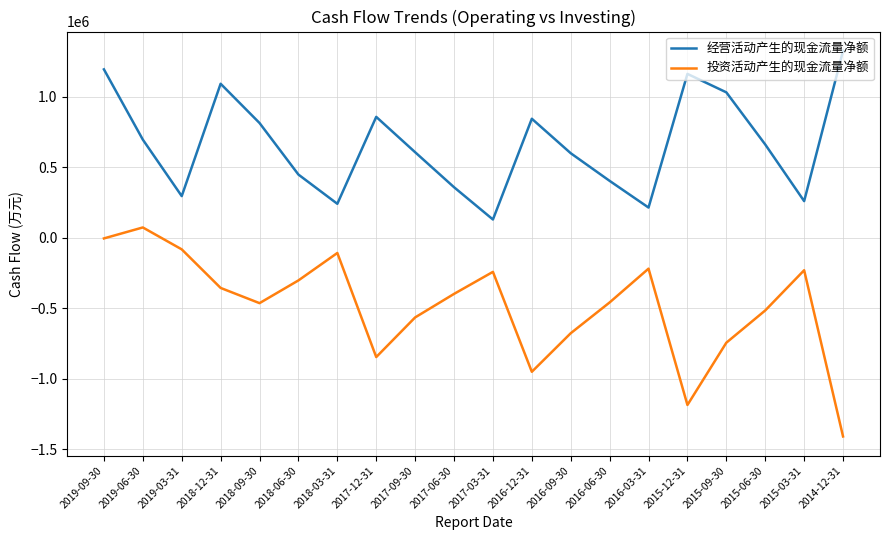

Which series has the largest total across all categories?

经营活动产生的现金流量净额